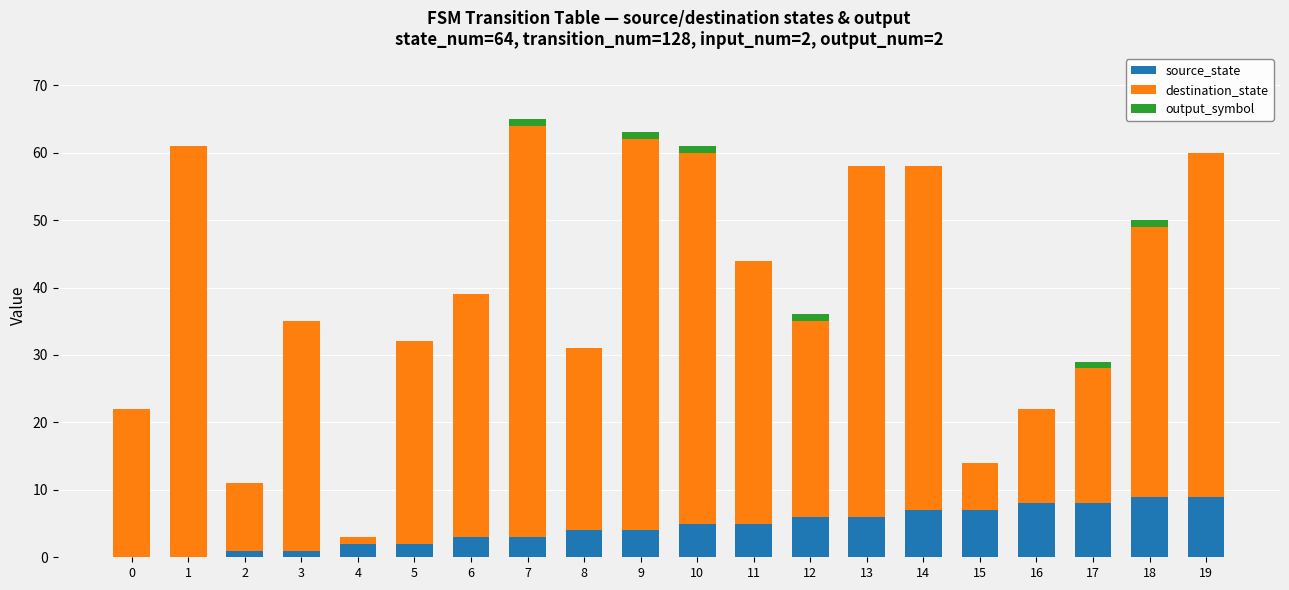

The source_state series shows 2 at 16. True or false?

False